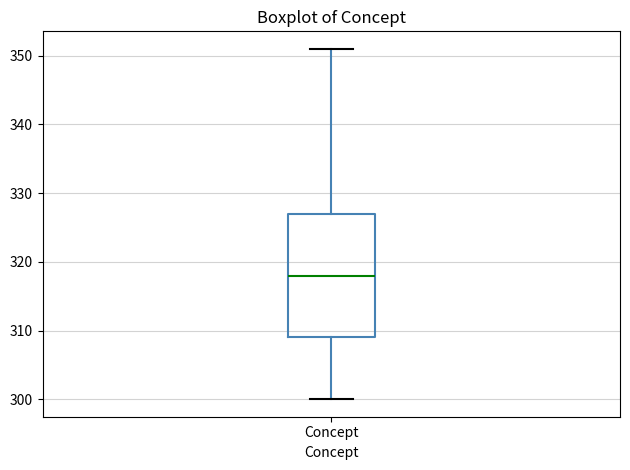

Transcribe this box plot: give where the median line is, the range the box spans, and where the two whiskers end, as read against the y-axis. The values are not printed on the chart, so give them approximately, as read against the axis.

median 318, box 309 to 327, whiskers 300 to 351